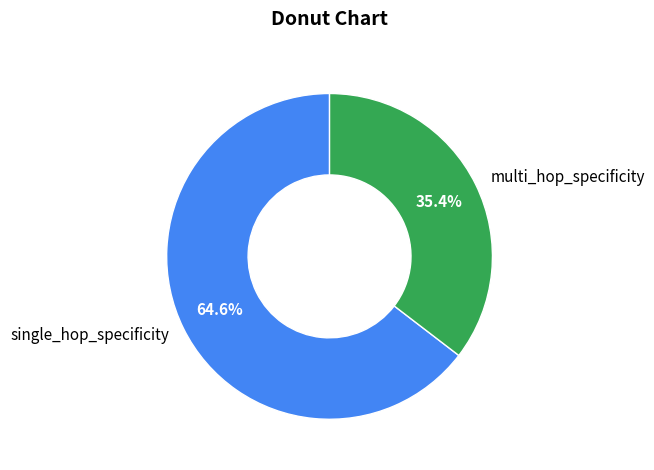

What percentage do multi_hop_specificity and single_hop_specificity together represent?

100.0%